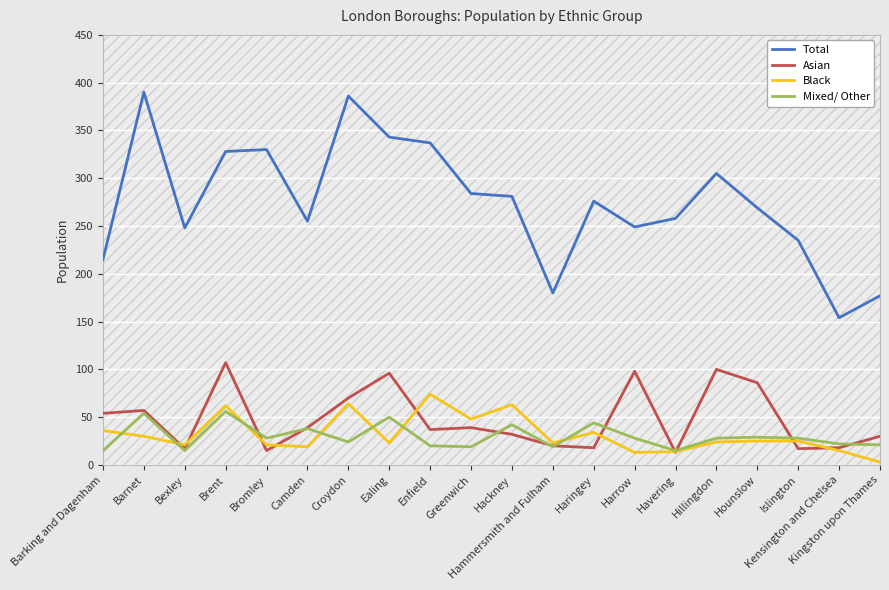

What are all the series names shown in the legend?

Total, Asian, Black, Mixed/ Other